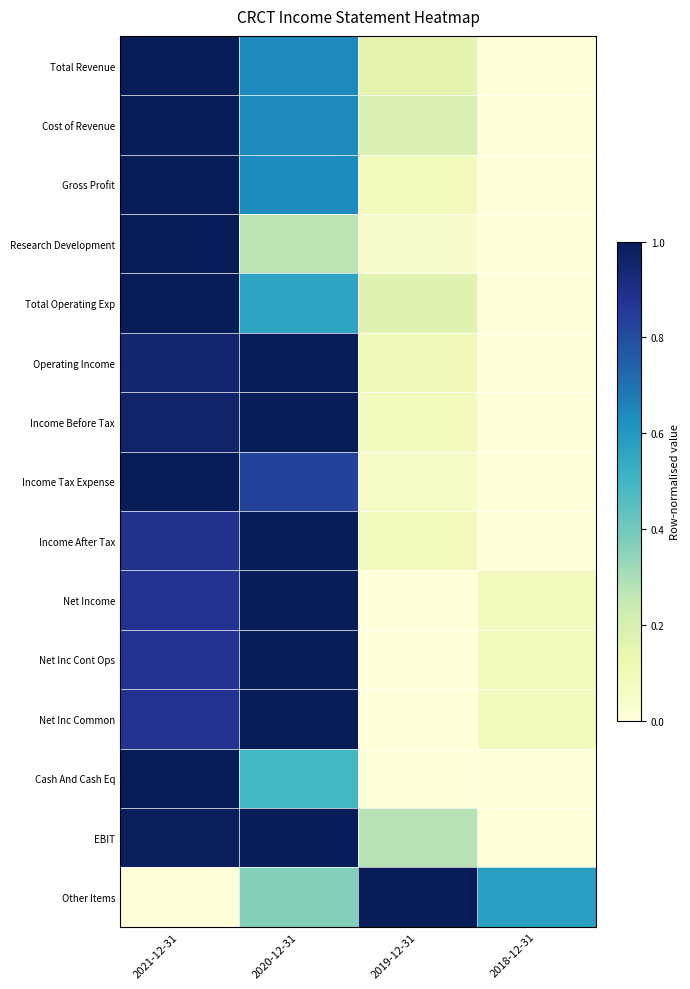

Which has a higher value, 2018-12-31 or 2019-12-31?

2019-12-31